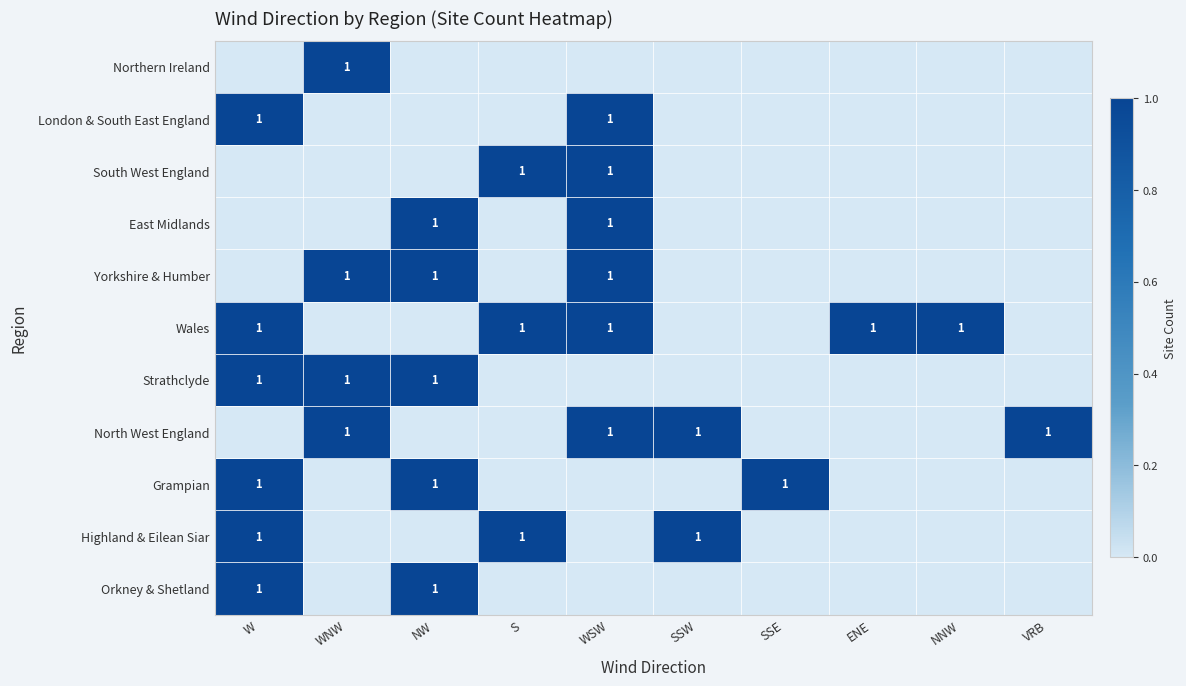

Which label corresponds to the smallest value in the chart?

WNW